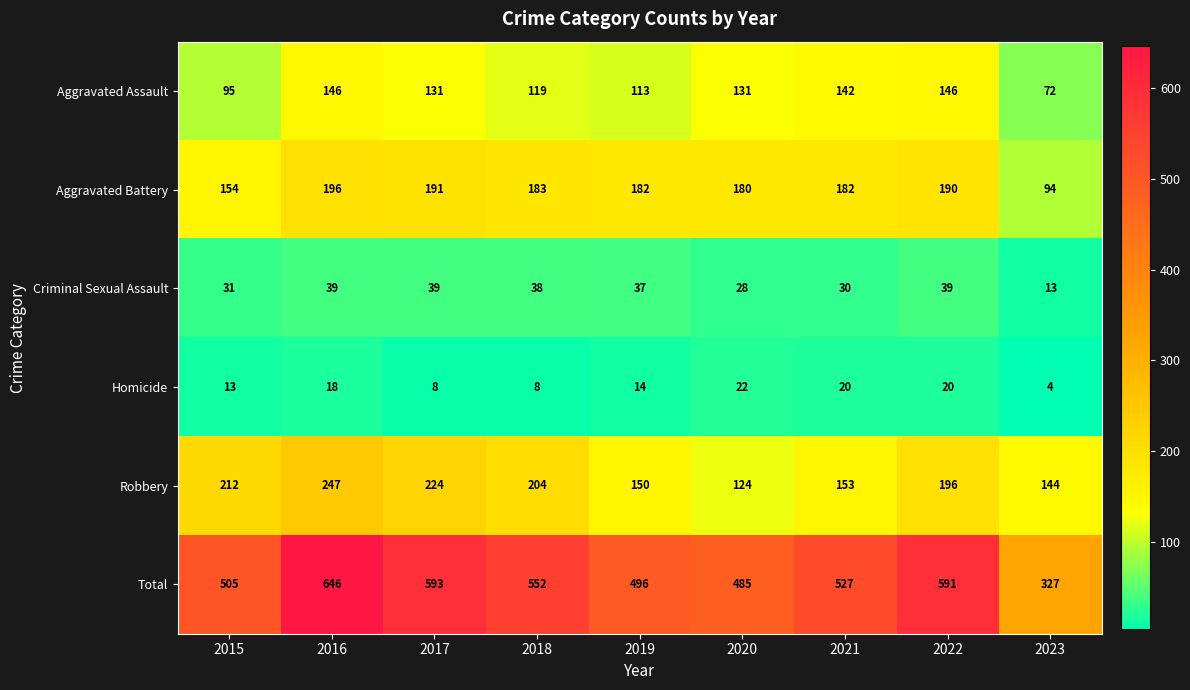

At 2020, list the series in order from largest to smallest.

Total, Aggravated Battery, Aggravated Assault, Robbery, Criminal Sexual Assault, Homicide